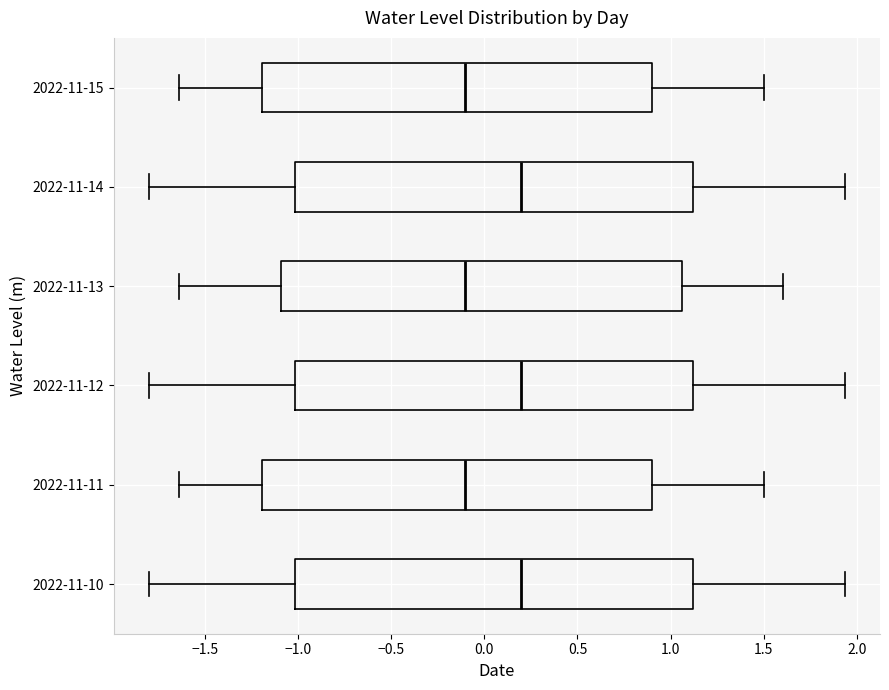

Reading bottom to top, read every box against the x-axis: the position of its median line, the range the box covers, and the ends of its whiskers. The values are not printed on the chart, so give them approximately, as read against the axis.

2022-11-10: median 0.20, box -1.00 to 1.10, whiskers -1.80 to 1.95
2022-11-11: median -0.10, box -1.20 to 0.90, whiskers -1.65 to 1.50
2022-11-12: median 0.20, box -1.00 to 1.10, whiskers -1.80 to 1.95
2022-11-13: median -0.10, box -1.10 to 1.05, whiskers -1.65 to 1.60
2022-11-14: median 0.20, box -1.00 to 1.10, whiskers -1.80 to 1.95
2022-11-15: median -0.10, box -1.20 to 0.90, whiskers -1.65 to 1.50